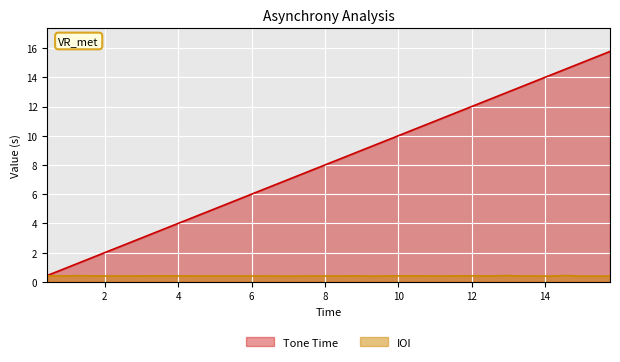

List the series in order of their overall mean, highest first.

Tone Time, IOI